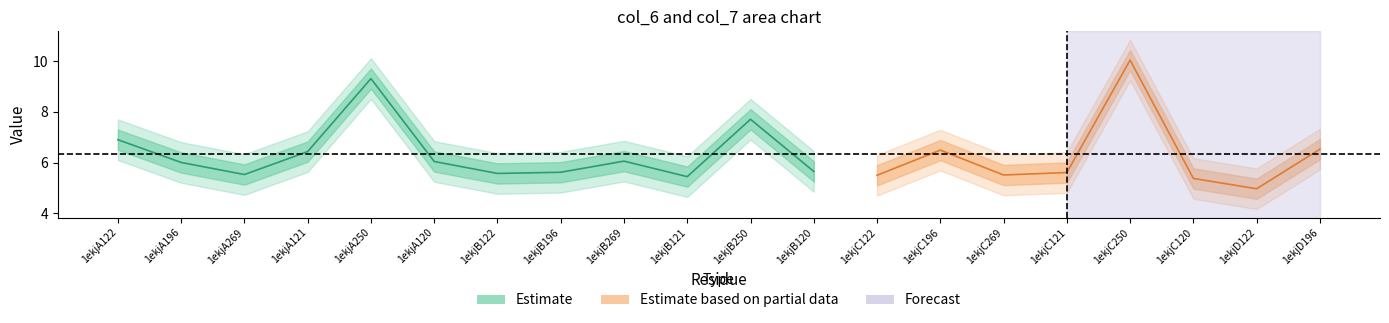

Which series ends up on top after the final intersection of col_6 and col_7?

col_7